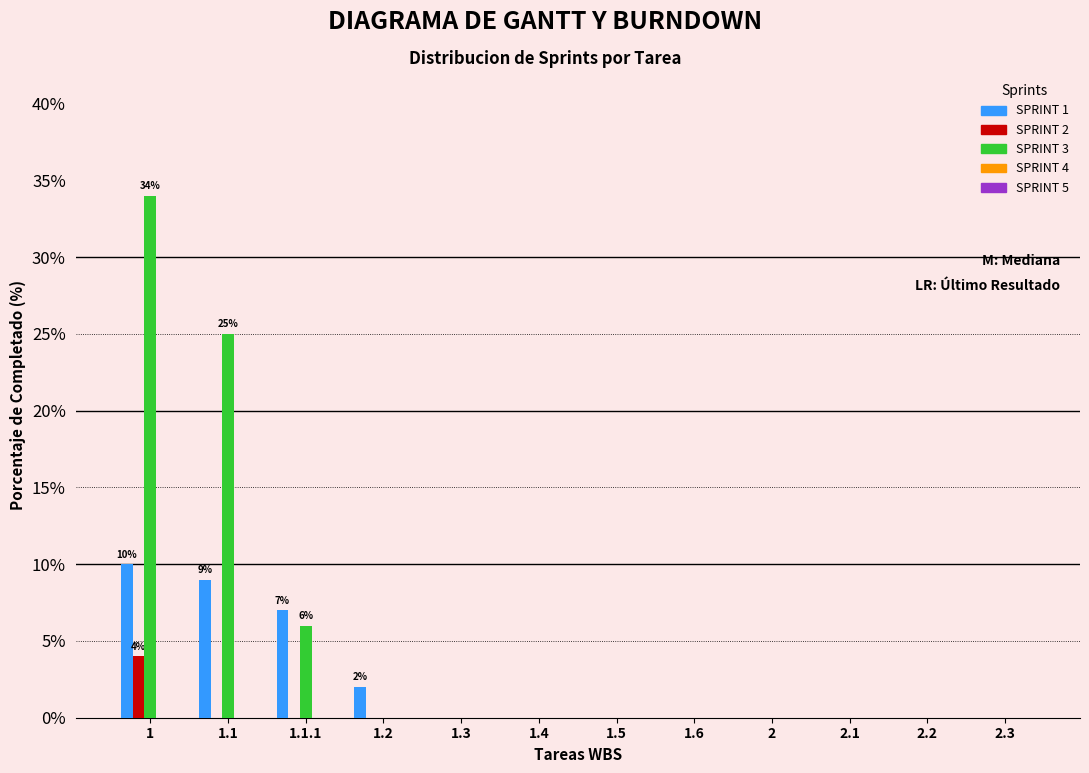

Does the chart contain stacked bars?

No